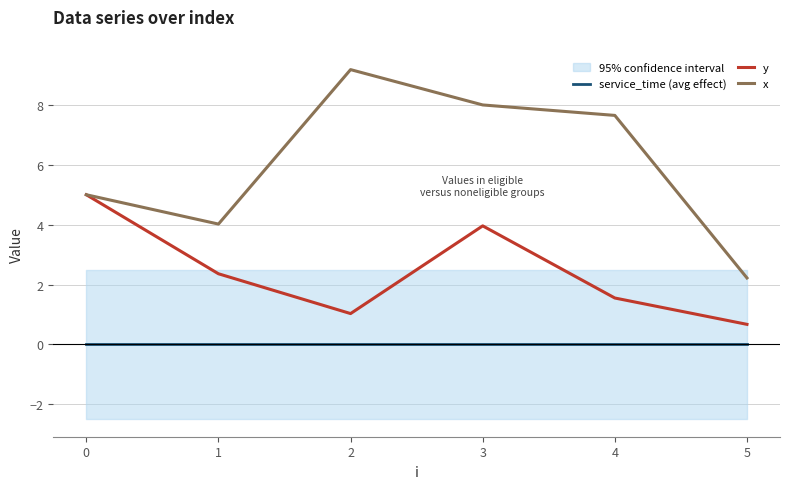

Rank the series by their average value, from highest to lowest.

x, y, service_time (avg effect)